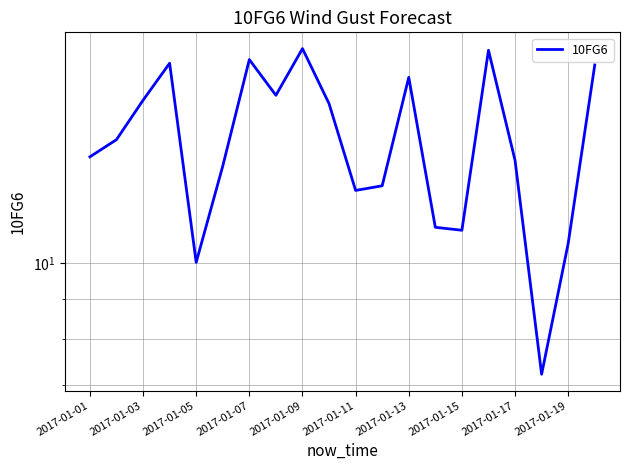

What is the change in value from 2017-01-15 to 15?

+2.3